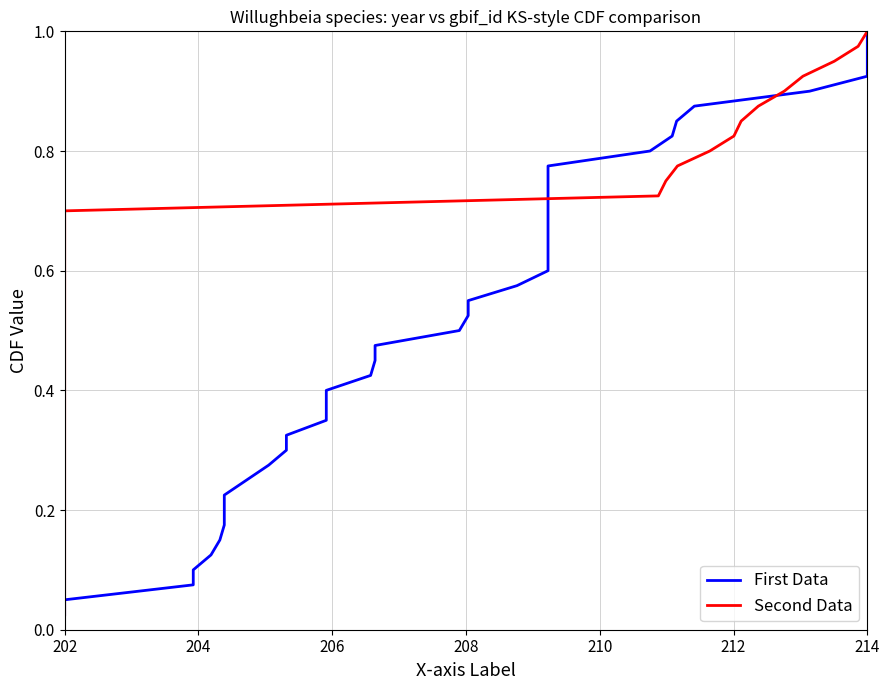

What are all the series names shown in the legend?

First Data, Second Data